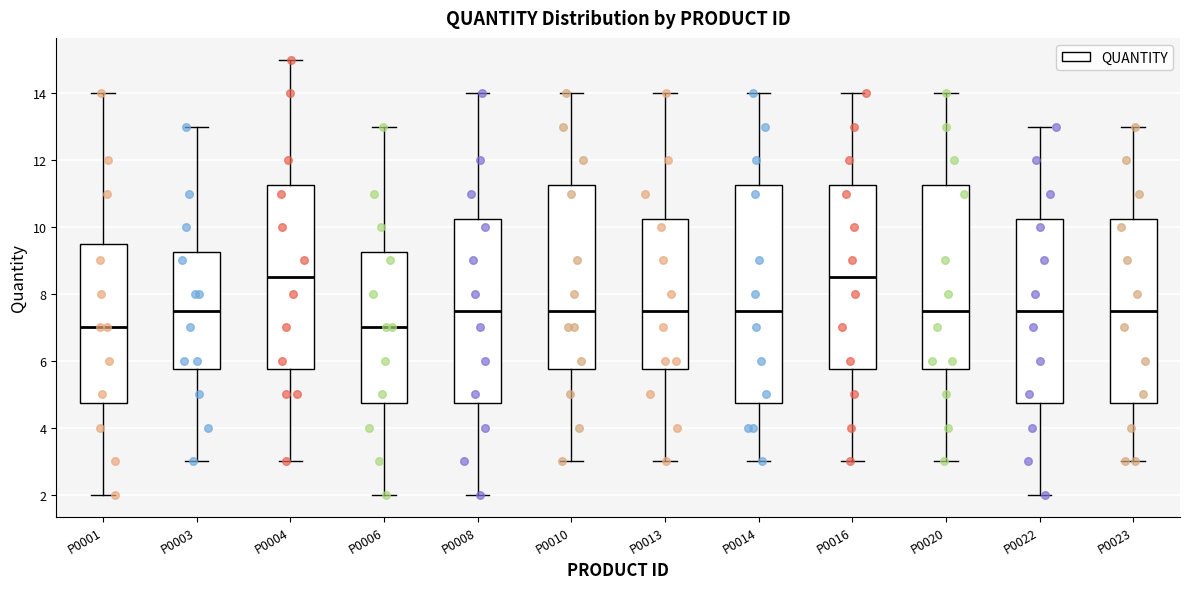

Reading left to right, transcribe this box plot: for each box, give where its median line is, the range the box spans, and where its two whiskers end, as read against the y-axis. The values are not printed on the chart, so give them approximately, as read against the axis.

P0001: median 7.0, box 4.8 to 9.6, whiskers 2.0 to 14.0
P0003: median 7.6, box 5.8 to 9.2, whiskers 3.0 to 13.0
P0004: median 8.6, box 5.8 to 11.2, whiskers 3.0 to 15.0
P0006: median 7.0, box 4.8 to 9.2, whiskers 2.0 to 13.0
P0008: median 7.6, box 4.8 to 10.2, whiskers 2.0 to 14.0
P0010: median 7.6, box 5.8 to 11.2, whiskers 3.0 to 14.0
P0013: median 7.6, box 5.8 to 10.2, whiskers 3.0 to 14.0
P0014: median 7.6, box 4.8 to 11.2, whiskers 3.0 to 14.0
P0016: median 8.6, box 5.8 to 11.2, whiskers 3.0 to 14.0
P0020: median 7.6, box 5.8 to 11.2, whiskers 3.0 to 14.0
P0022: median 7.6, box 4.8 to 10.2, whiskers 2.0 to 13.0
P0023: median 7.6, box 4.8 to 10.2, whiskers 3.0 to 13.0